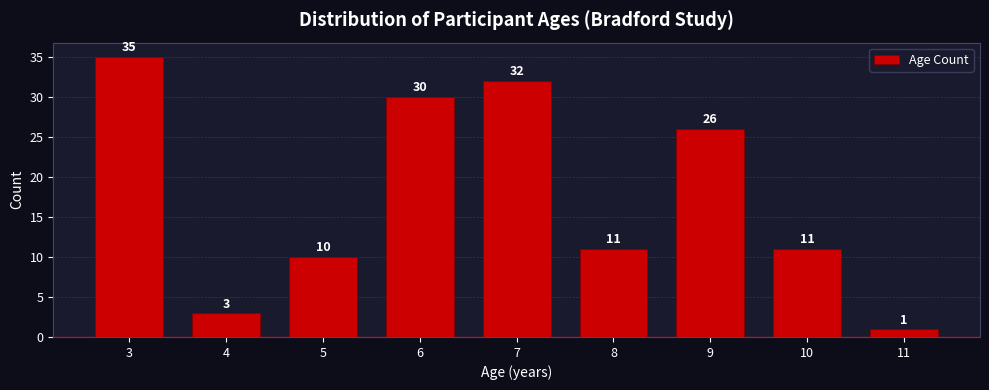

Reading left to right, transcribe this chart: for each bar, give the range it covers on the x-axis and its height.

2.5 to 3.5: 35
3.5 to 4.5: 3
4.5 to 5.5: 10
5.5 to 6.5: 30
6.5 to 7.5: 32
7.5 to 8.5: 11
8.5 to 9.5: 26
9.5 to 10.5: 11
10.5 to 11.5: 1